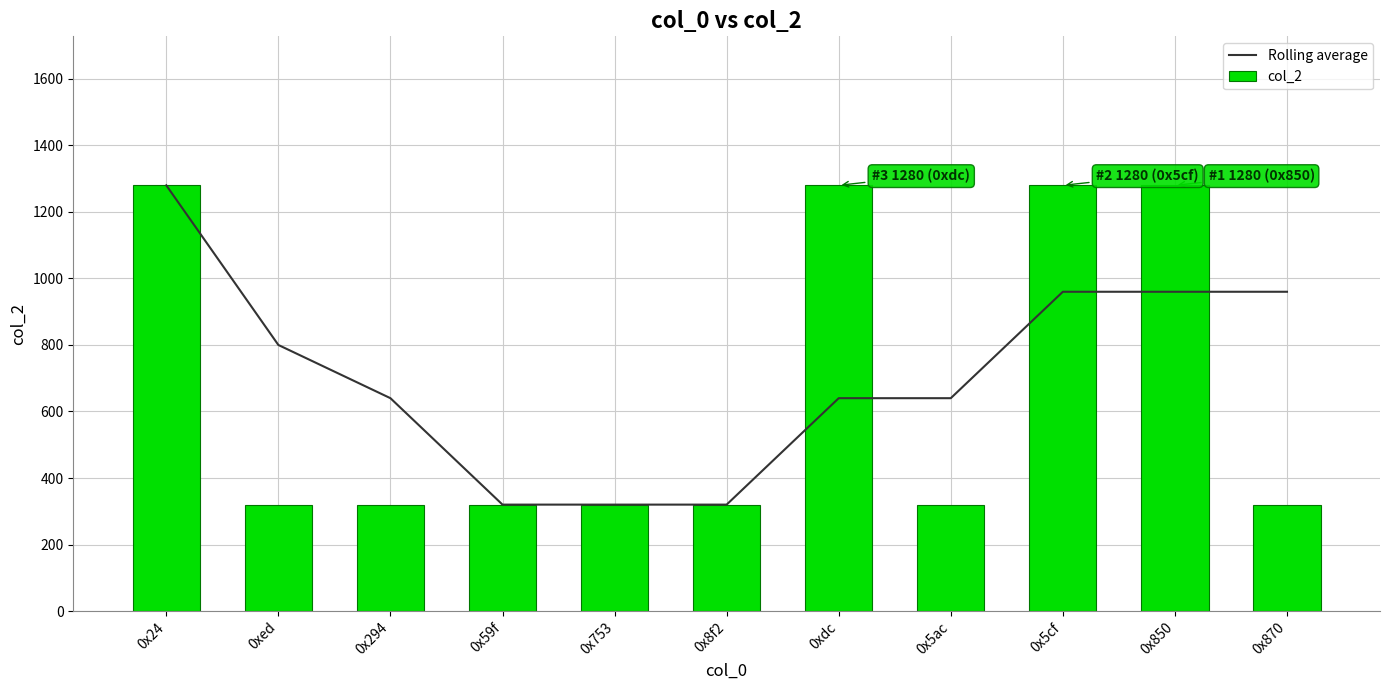

Are the bars grouped side by side (vs. stacked)?

Yes